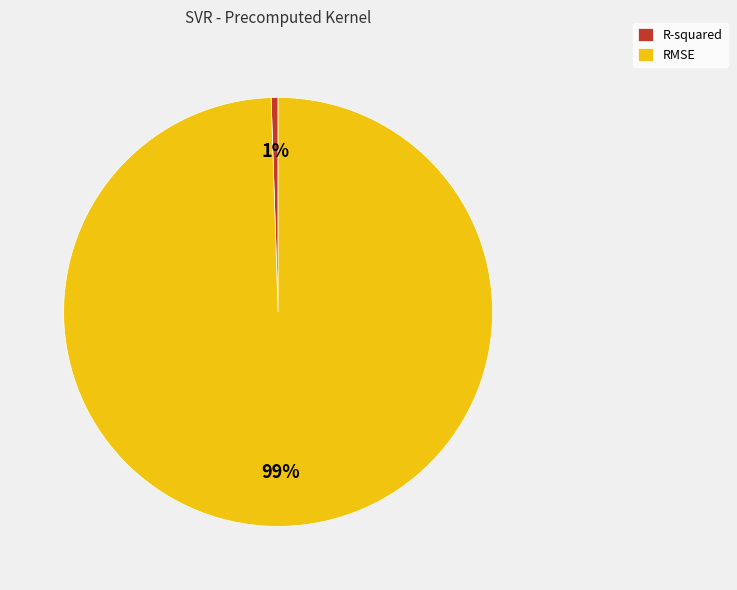

What percentage is the RMSE slice, to the nearest percent?

99%